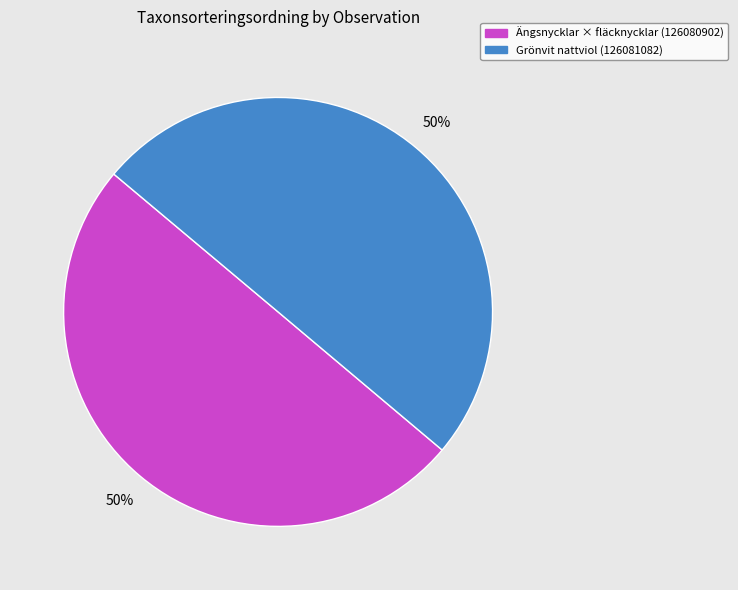

To the nearest percent, what percentage of the pie is Ängsnycklar × fläcknycklar (126080902)?

50%